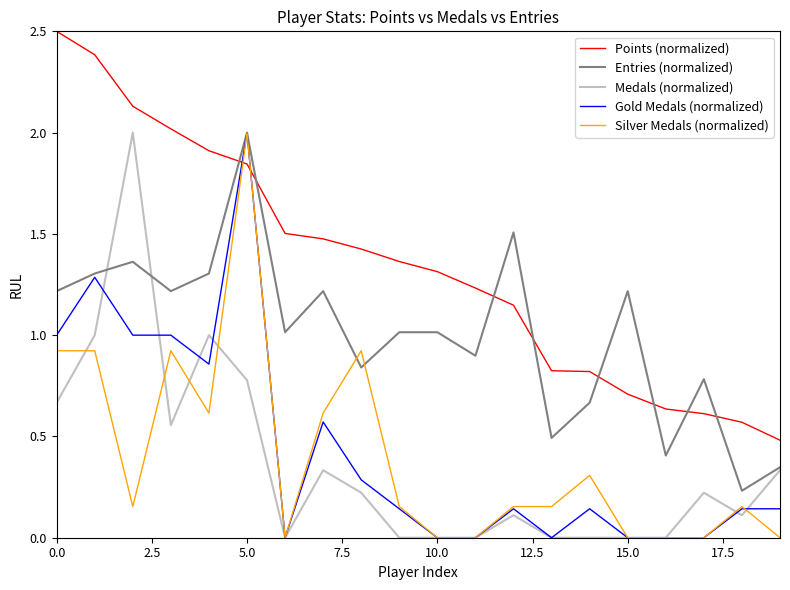

Does the chart display data point markers on the line(s)?

No